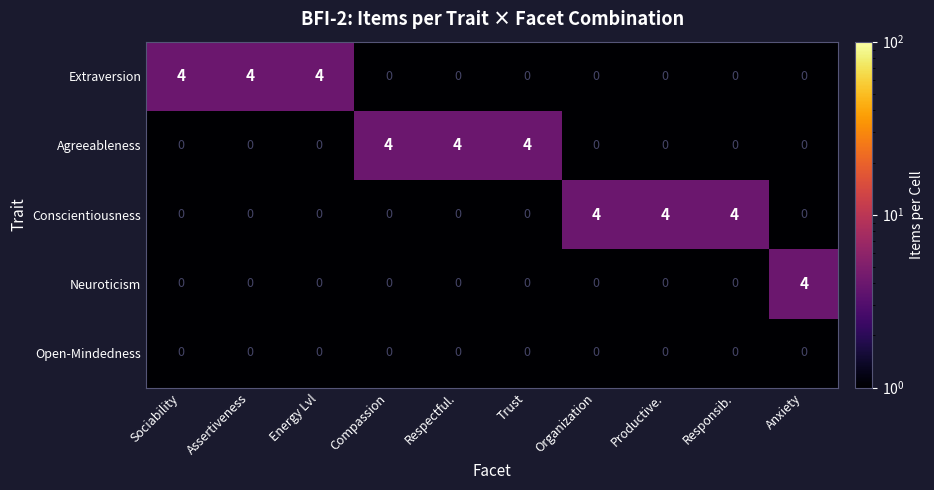

What is the difference between the highest and lowest values at Assertiveness?

4